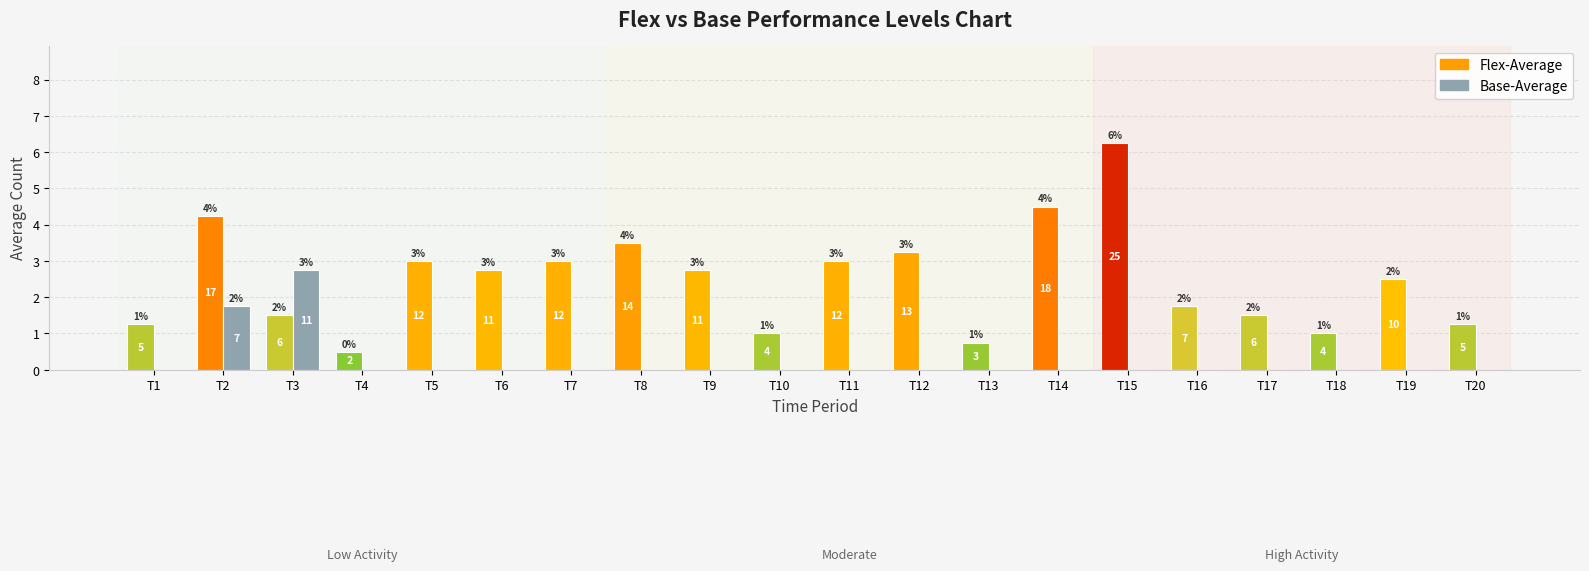

List the labels in order of Flex-Average value, smallest first.

4, 13, 10, 18, 1, 20, 3, 17, 16, 19, 6, 9, 5, 7, 11, 12, 8, 2, 14, 15